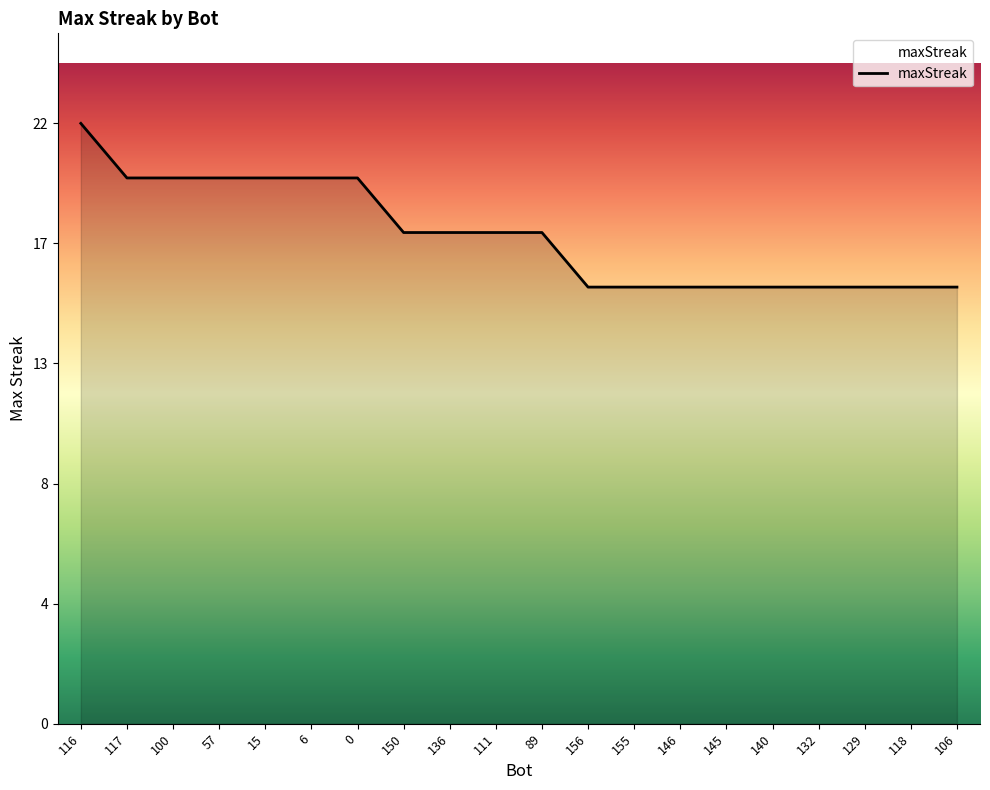

Which has a higher value, 111 or 6?

6